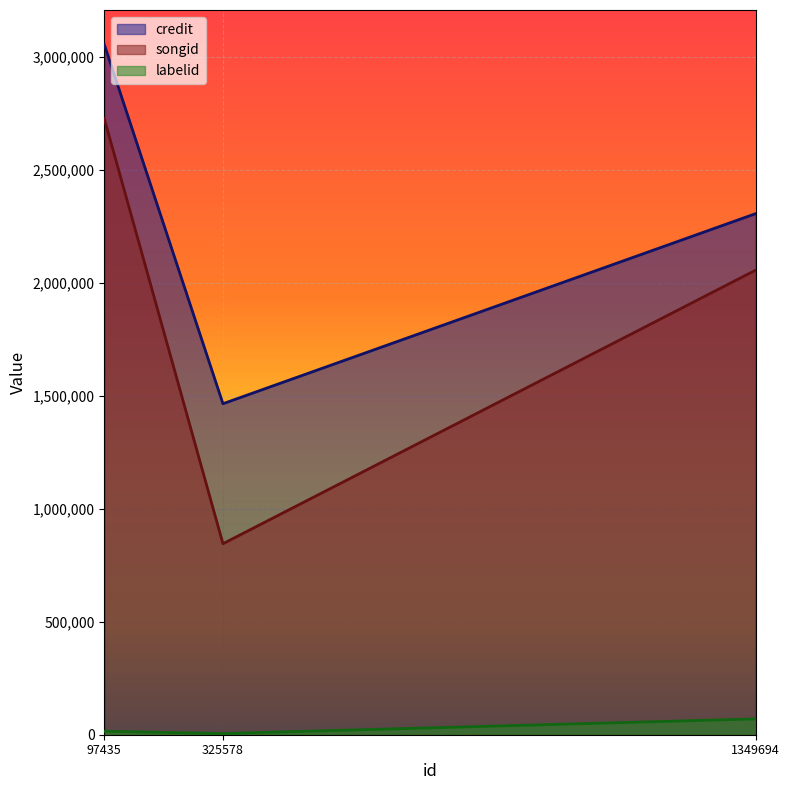

The value of labelid at 97435 is 15320. True or false?

True